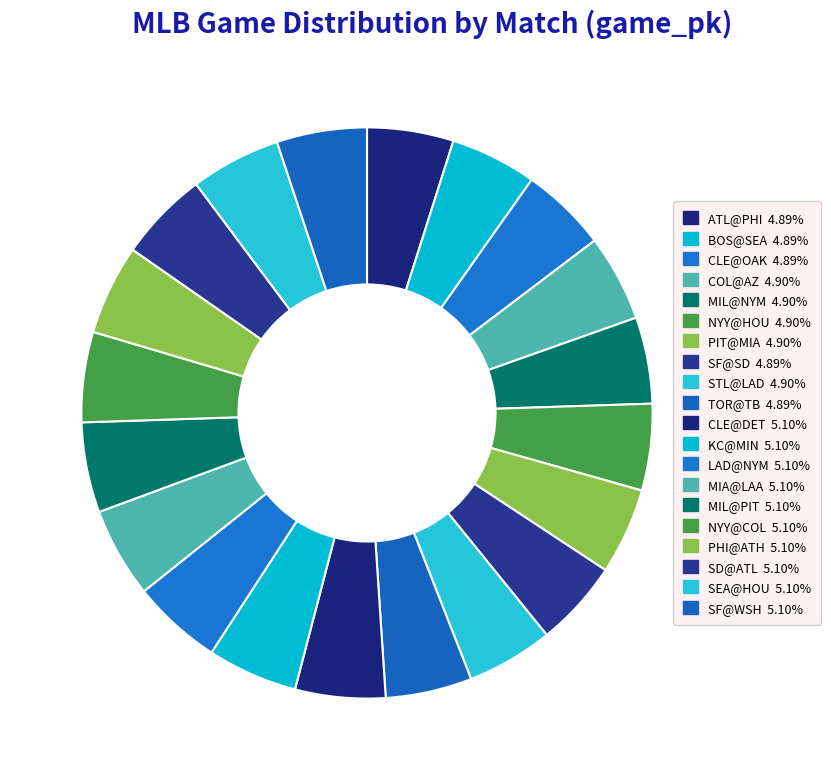

Does KC@MIN represent more than half of the total?

No